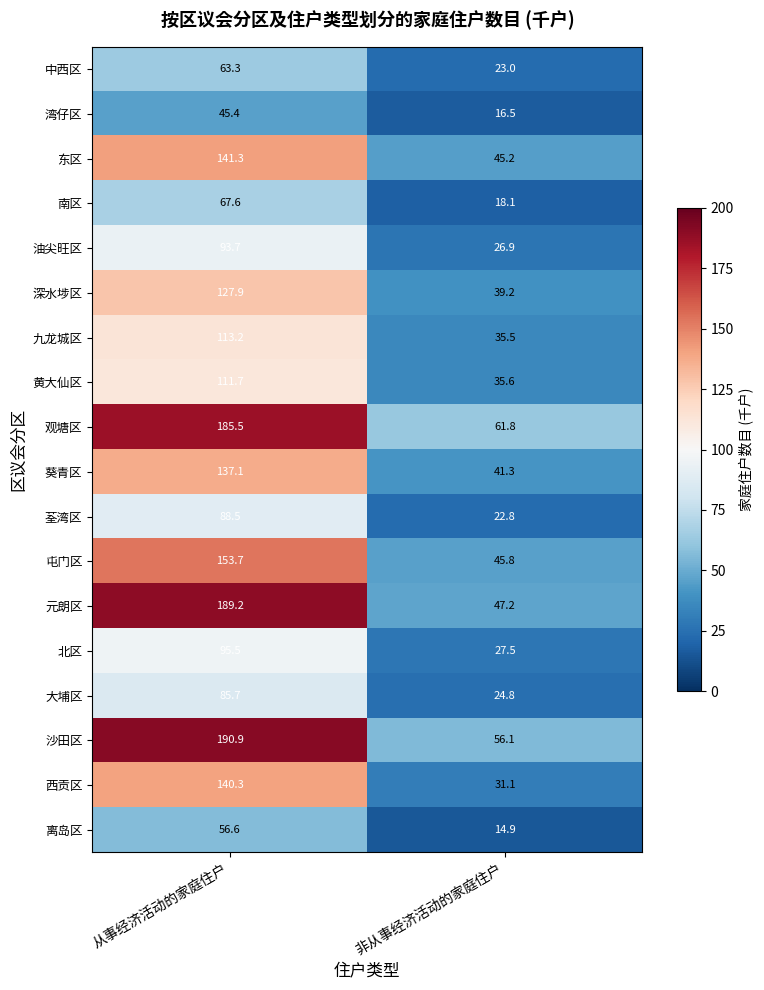

How many series are shown in this chart?

18